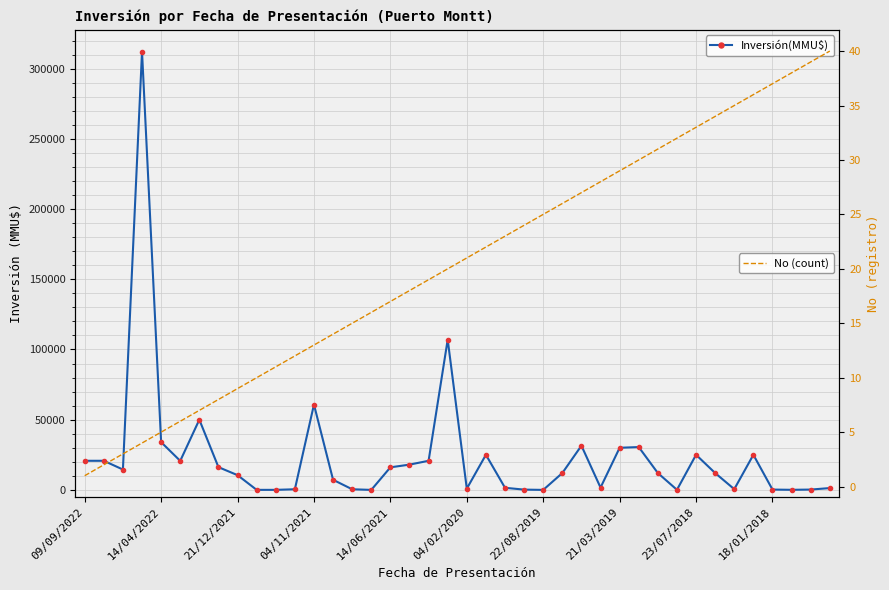

How many lines are shown in the chart?

2